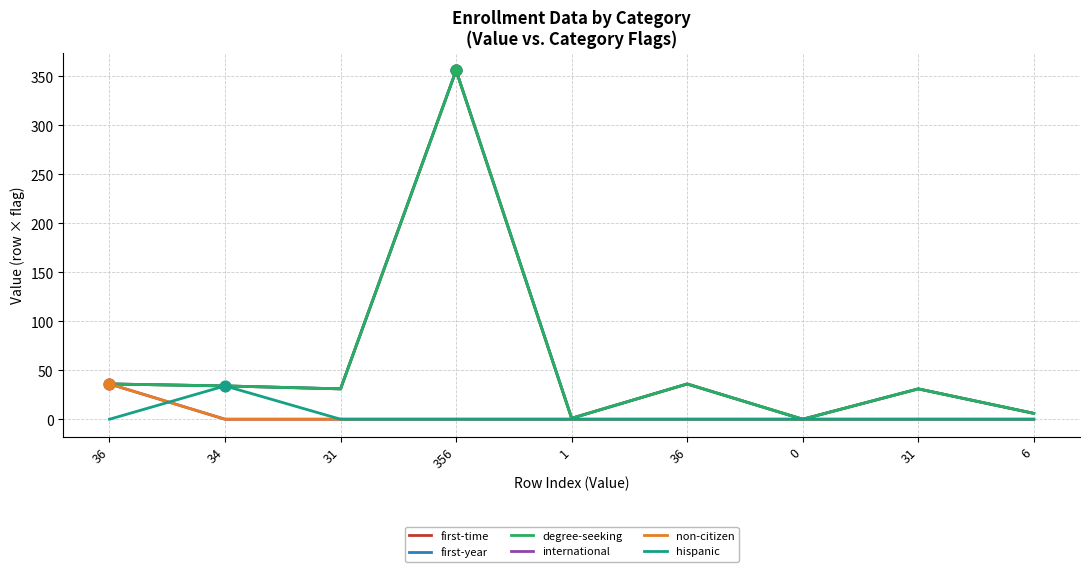

Does the chart have visible grid lines?

Yes